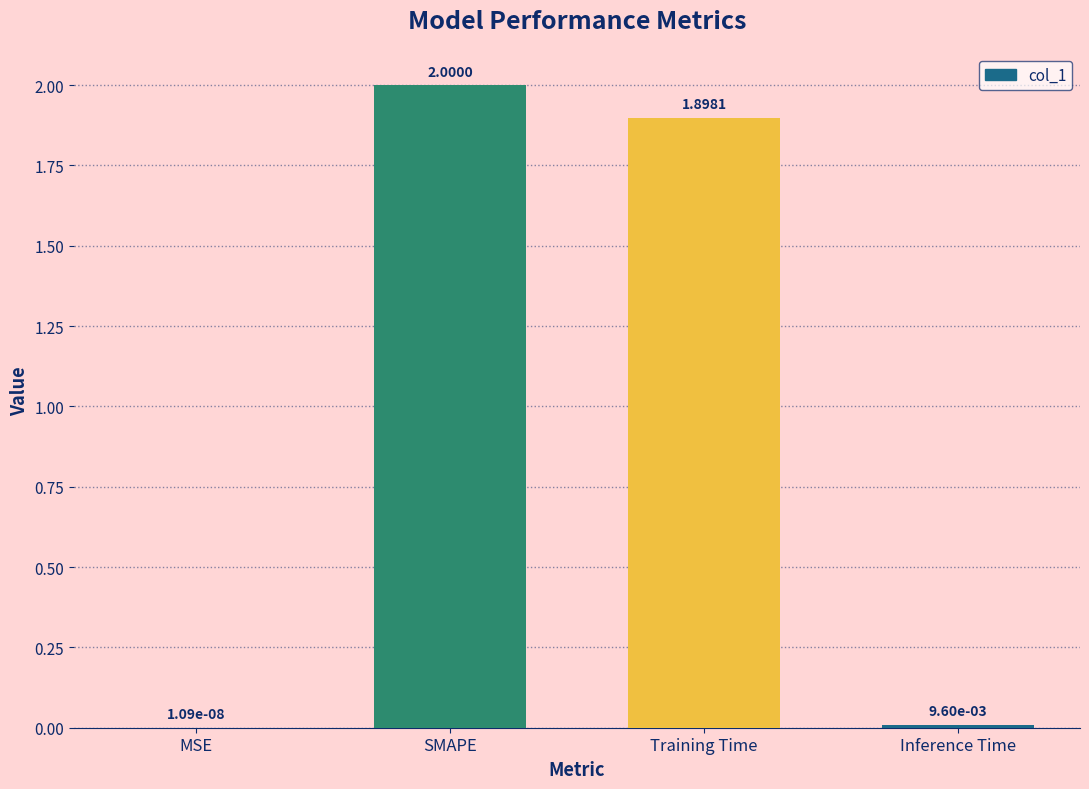

What is the change in value from SMAPE to Training Time?

-0.1